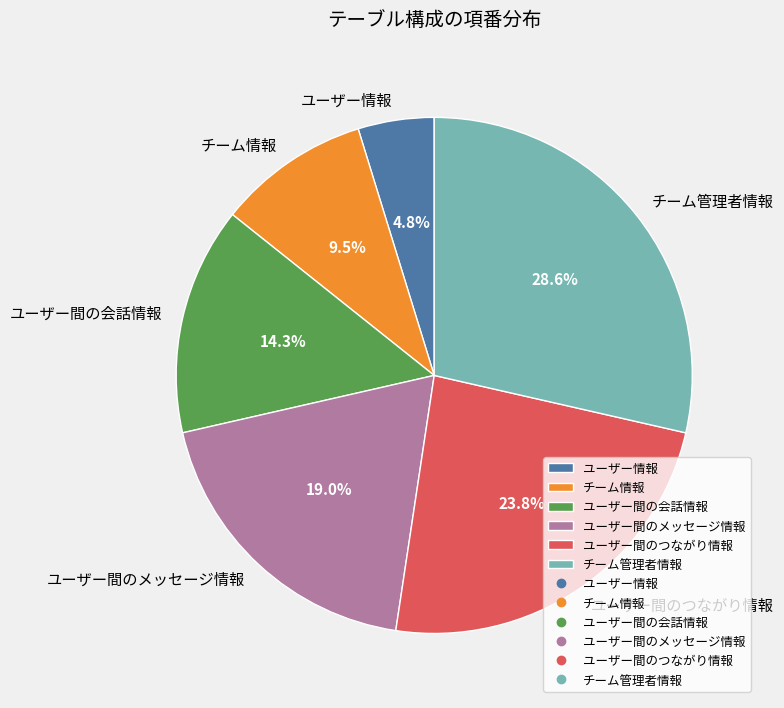

Does ユーザー間のメッセージ情報 account for over 50% of the chart?

No